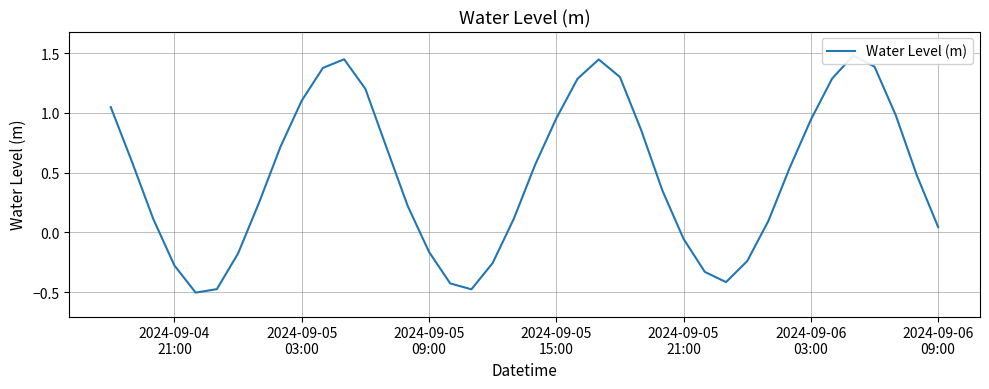

What is the difference between the maximum and minimum values?

2.0